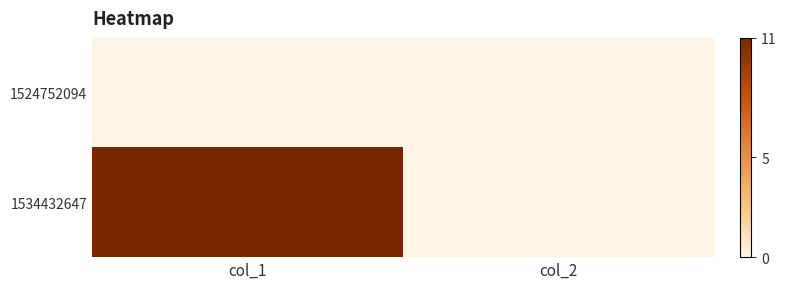

Which series has the largest total across all categories?

1534432647